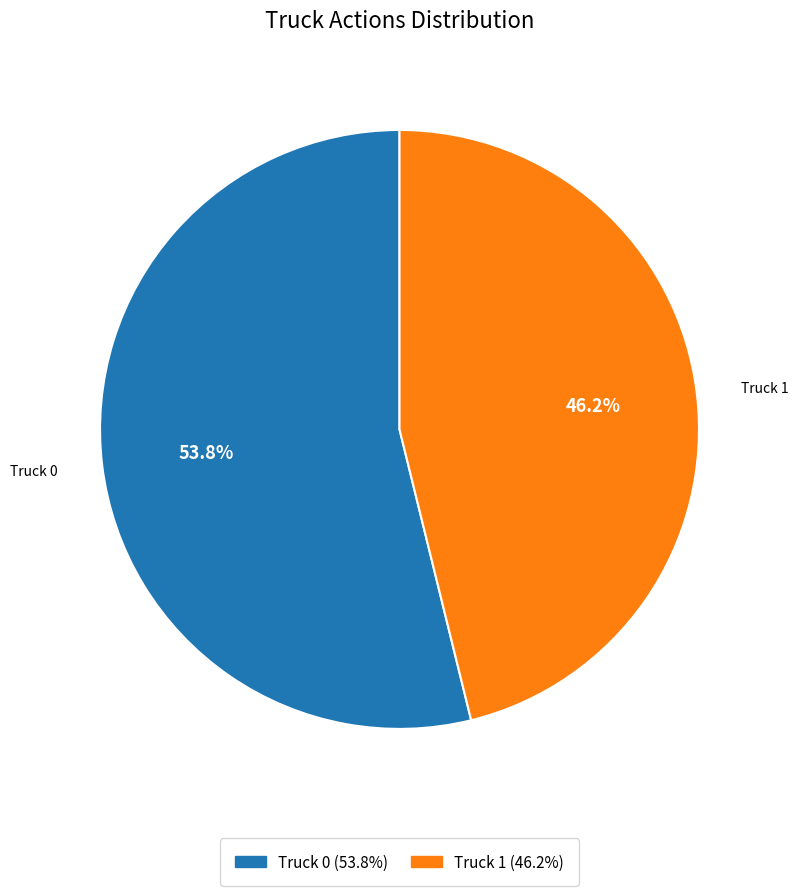

How many segments does this pie chart have?

2